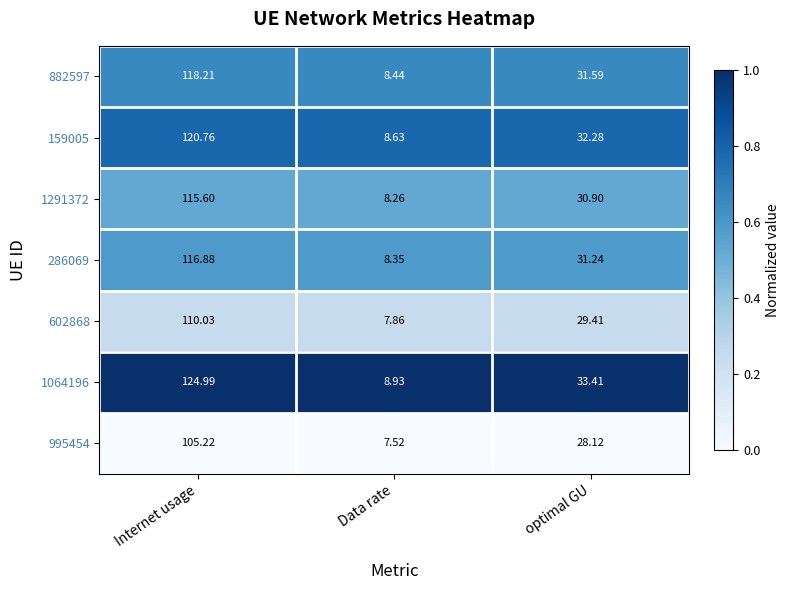

Rank the categories by 602868 value from lowest to highest.

Data rate, optimal GU, Internet usage